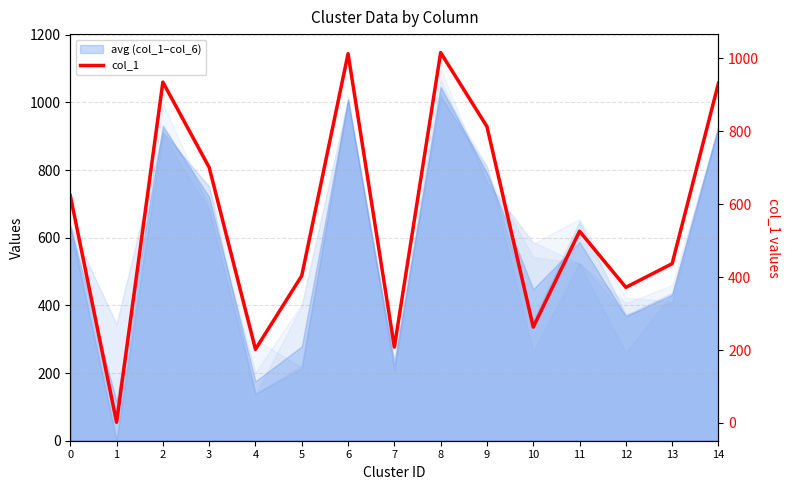

Count the number of values greater than 526.

7